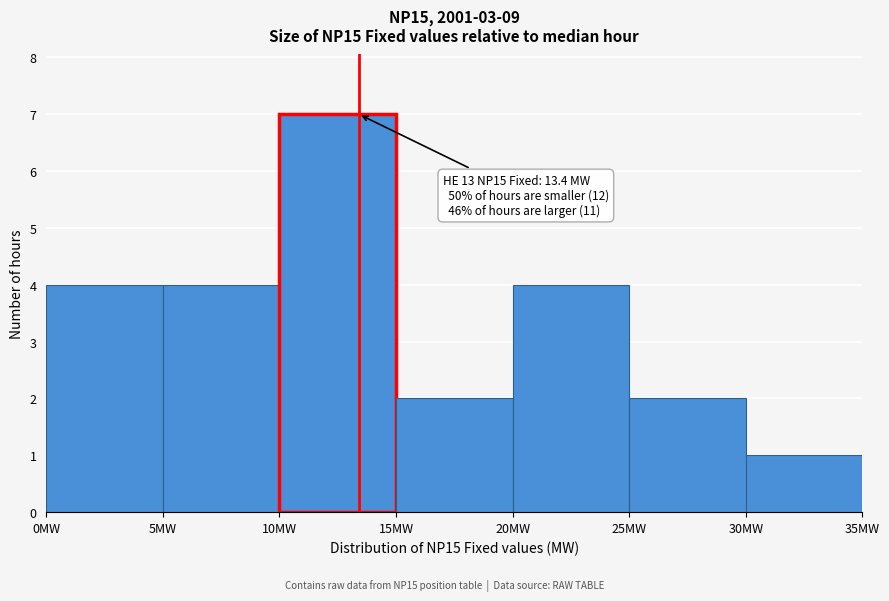

Over which range of the x-axis is the bar tallest?

10 to 15